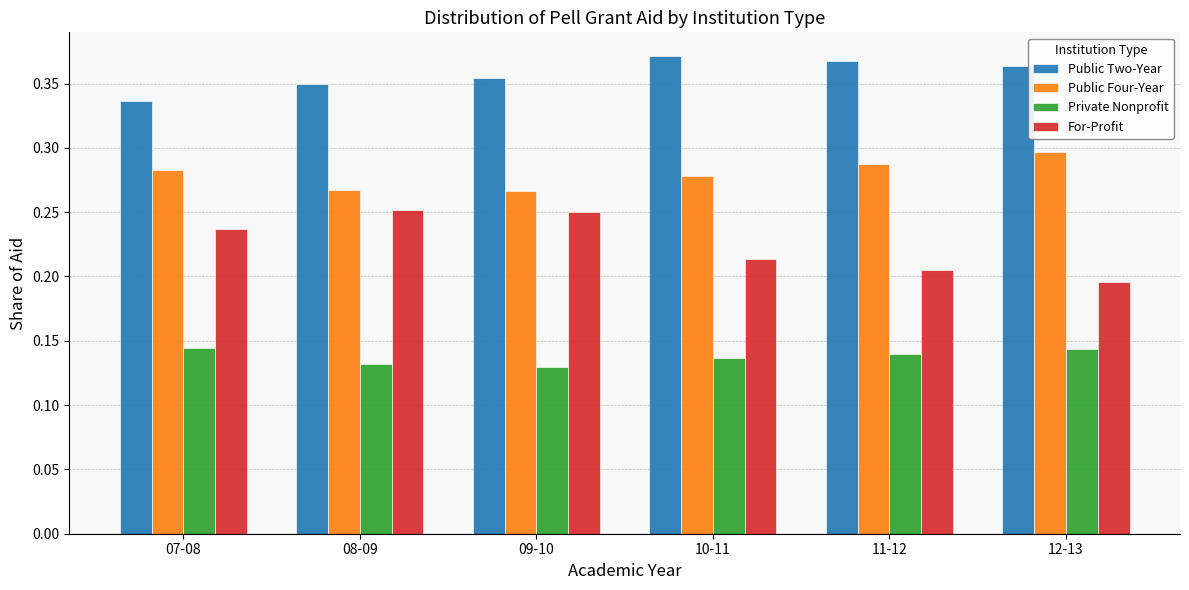

How many Public Two-Year values are between 0 and 1?

6